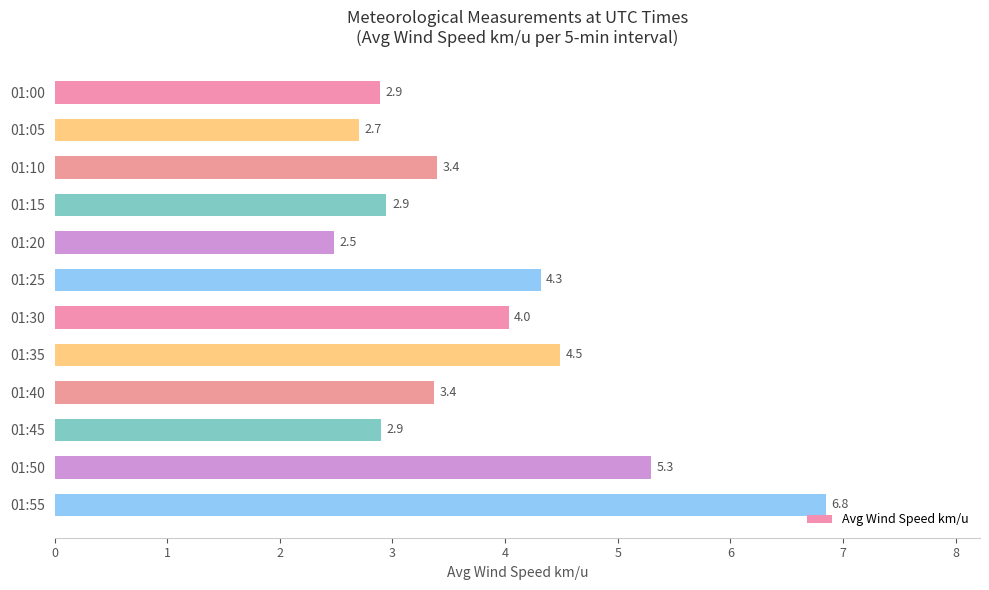

The value at 01:50 is 1.8. True or false?

False